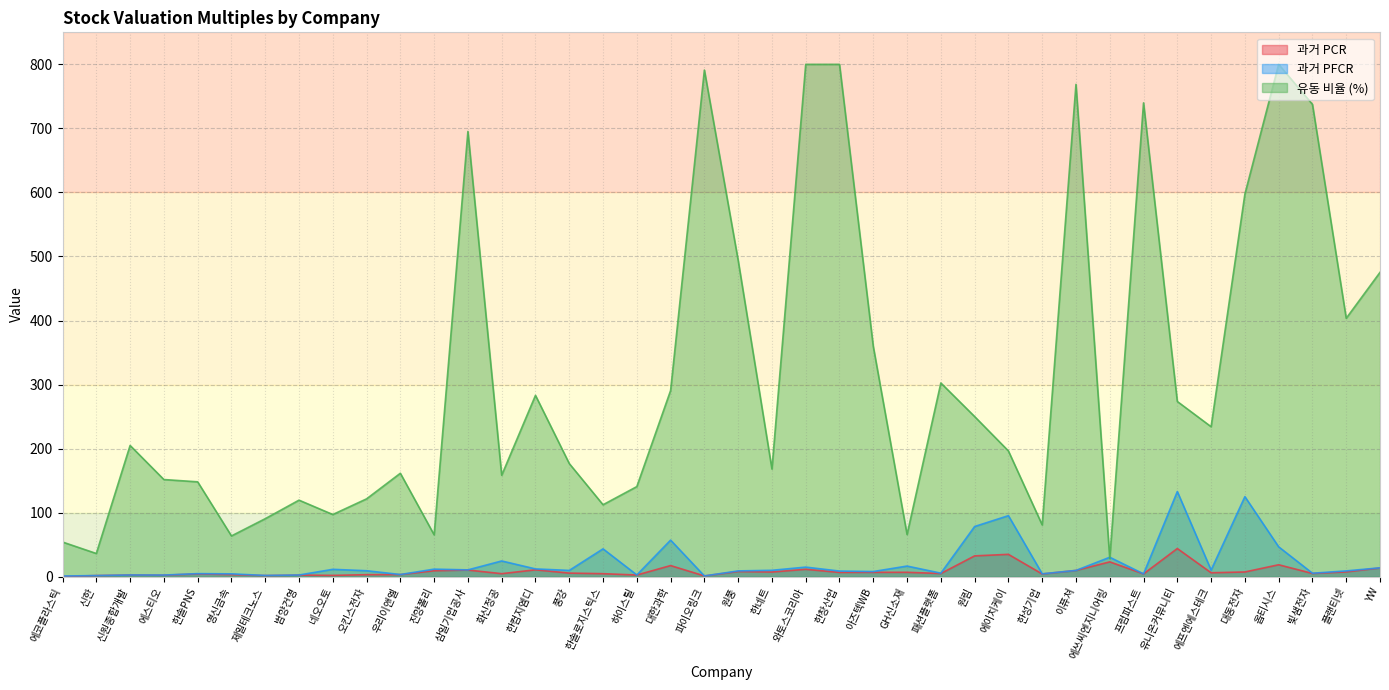

Which series has the largest total across all categories?

유동 비율 (%)